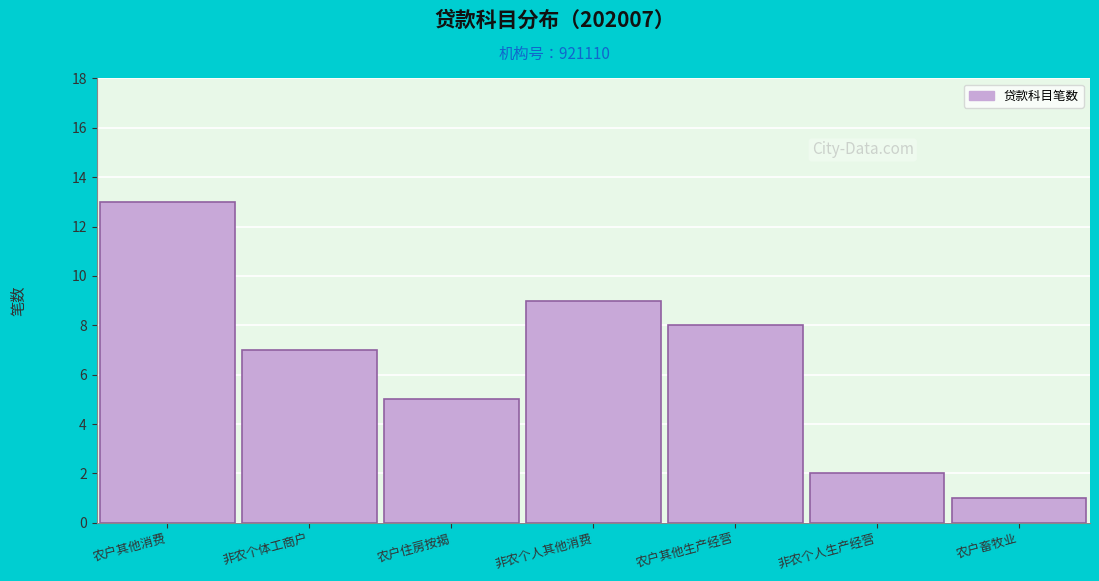

Reading left to right, list all the values displayed in this chart.

13	7	5	9	8	2	1